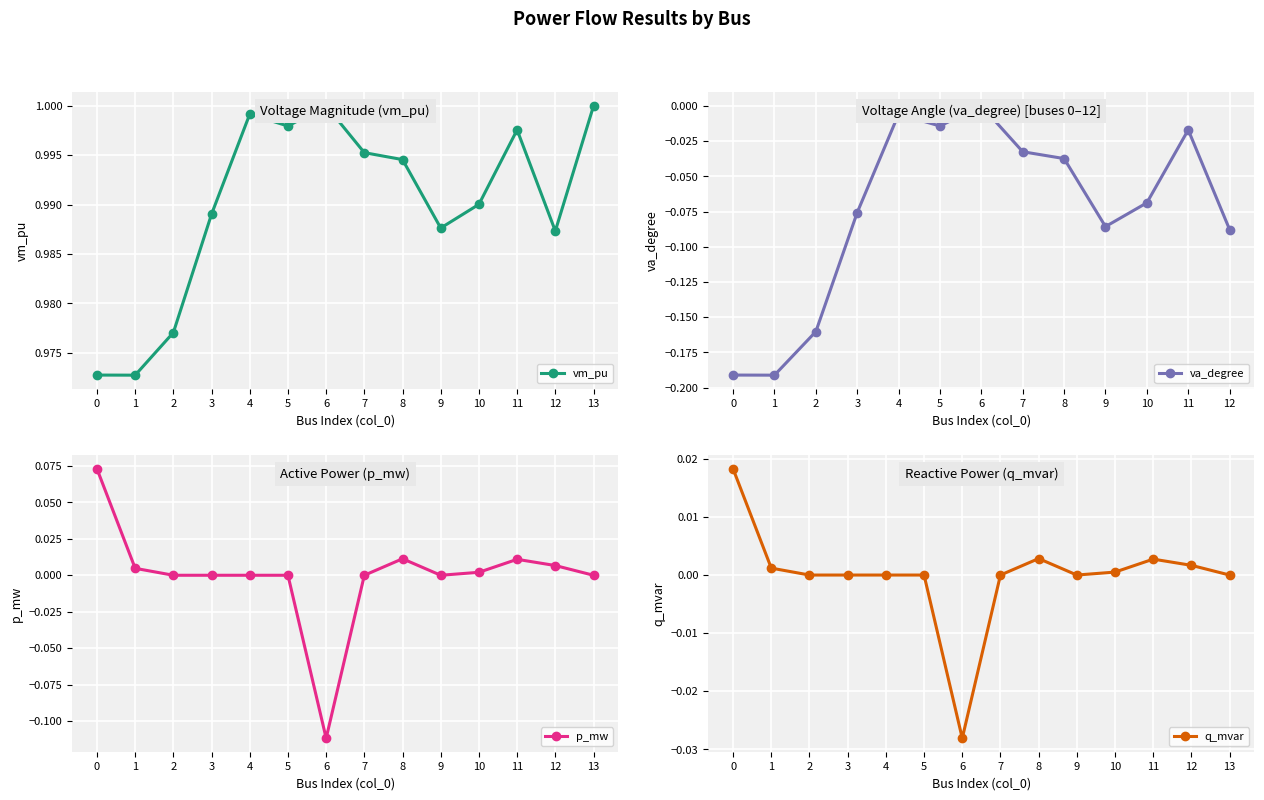

True or false: p_mw and q_mvar intersect in this chart.

False